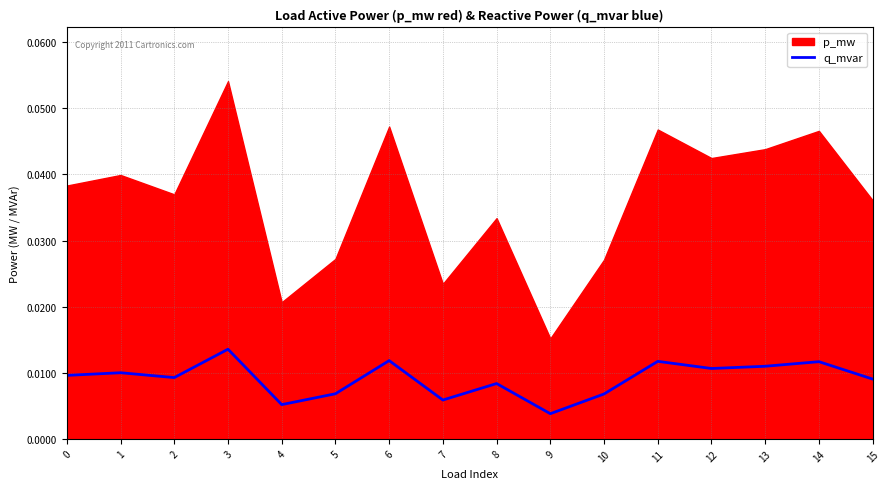

At which label does q_mvar reach its peak?

3